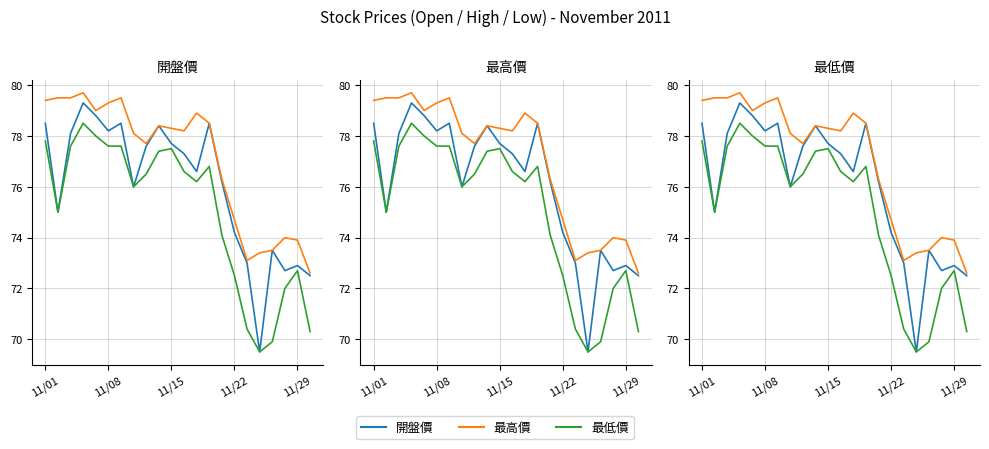

Rank the series at 17 from highest to lowest value.

最高價, 開盤價, 最低價